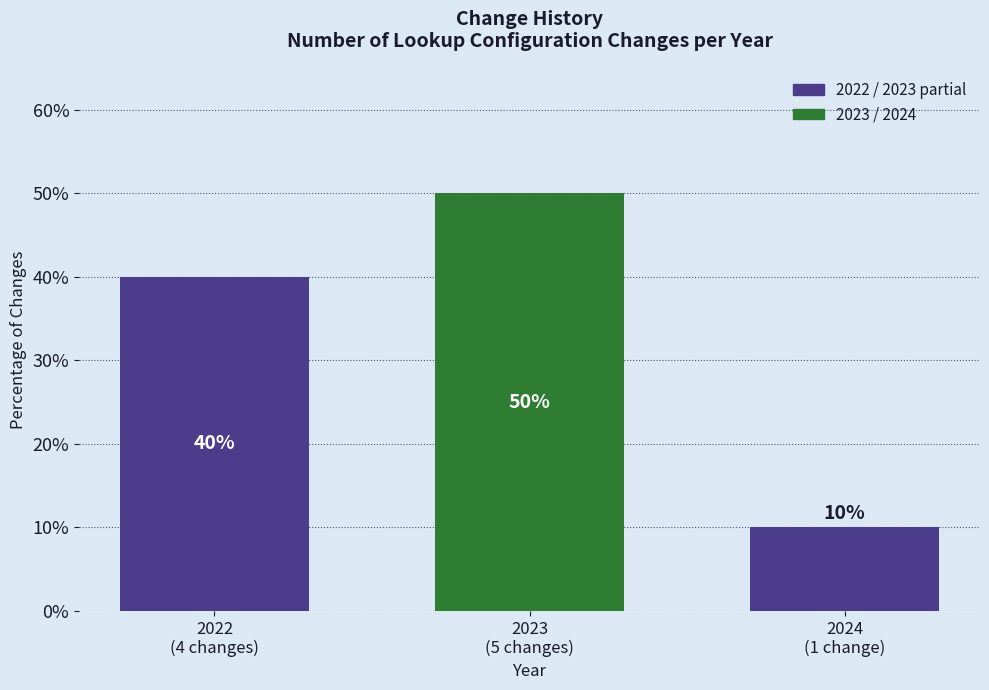

Reading right to left, list all the values displayed in this chart.

10	50	40